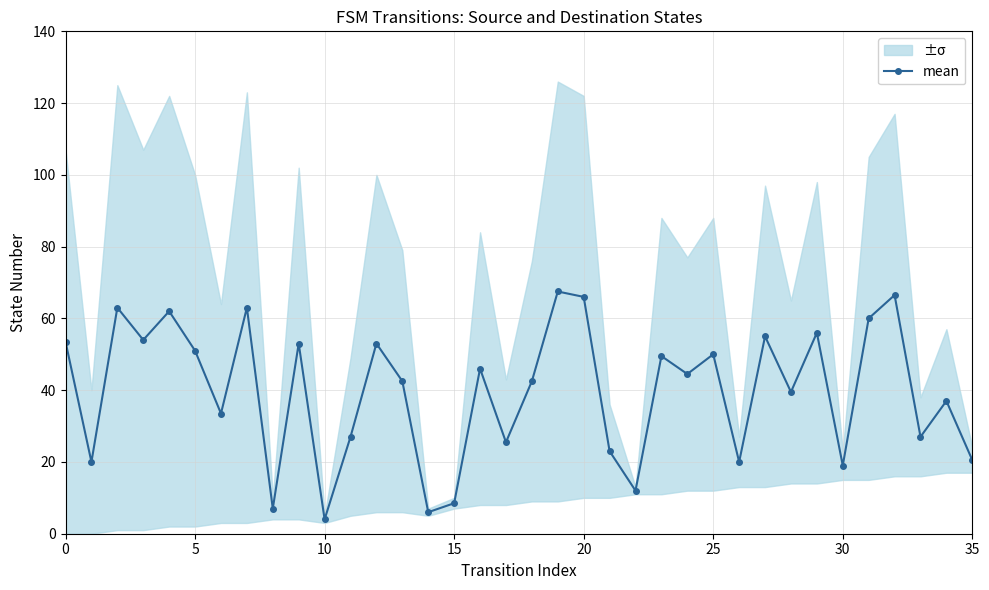

What is the average value?

39.7